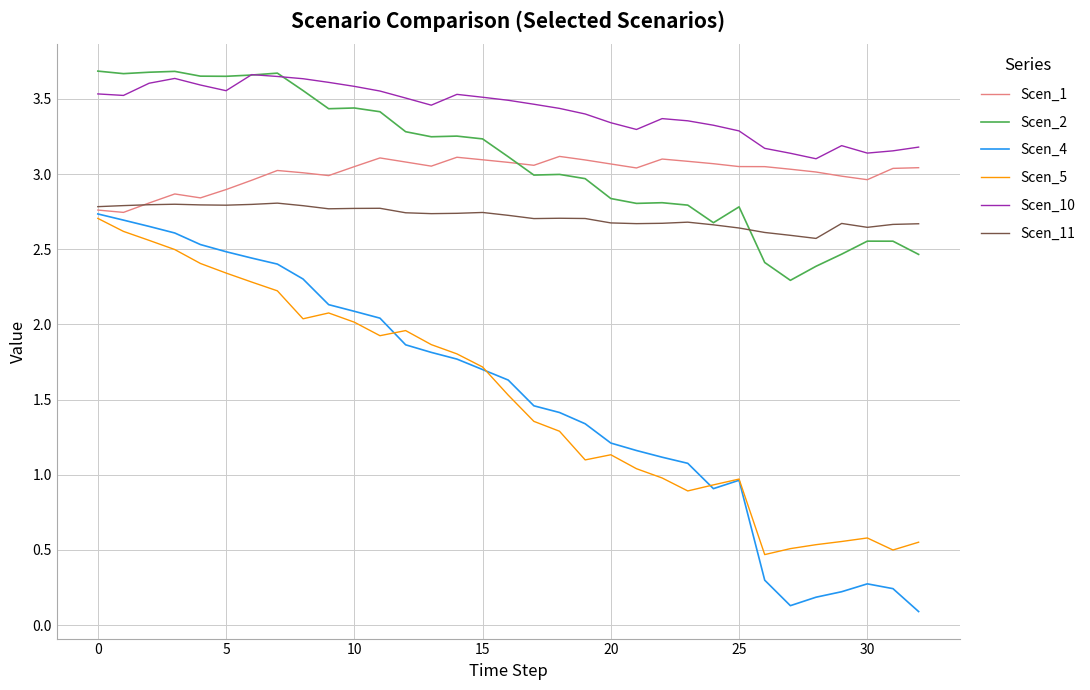

True or false: Scen_4 and Scen_2 intersect in this chart.

False